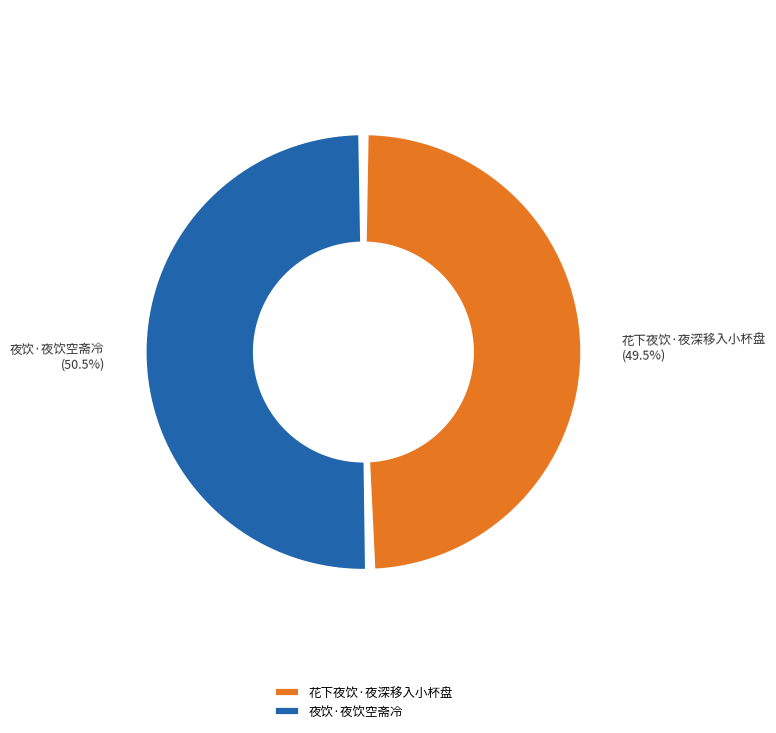

What percentage is the 花下夜饮·夜深移入小杯盘 slice, to the nearest percent?

50%